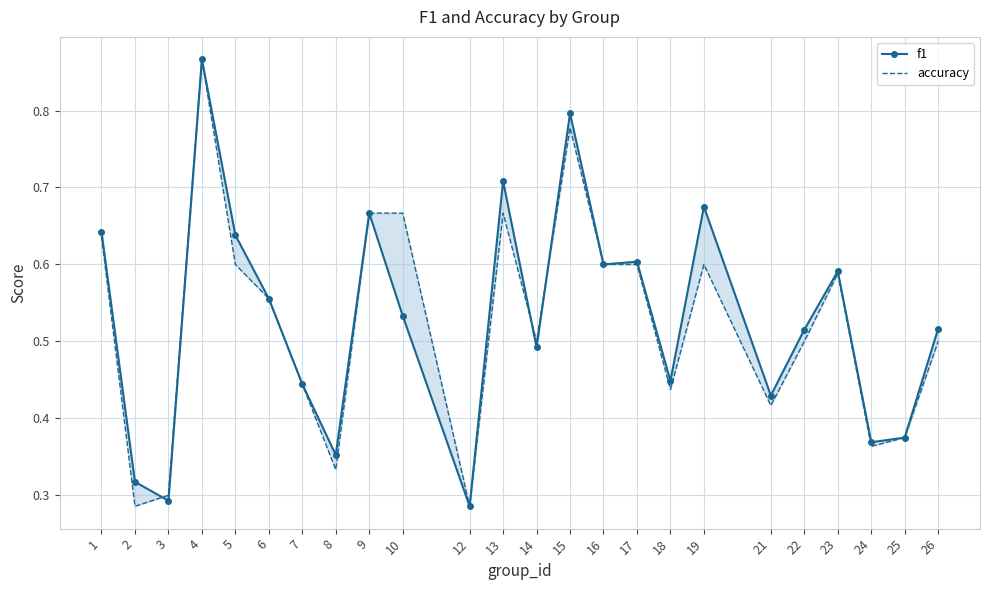

Between which two adjacent categories do f1 and accuracy first intersect?

2 and 3